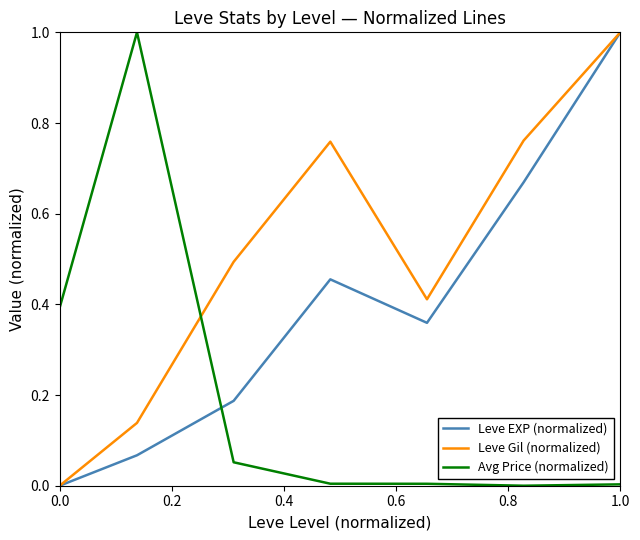

How many values in the Leve EXP (normalized) series exceed 0?

6